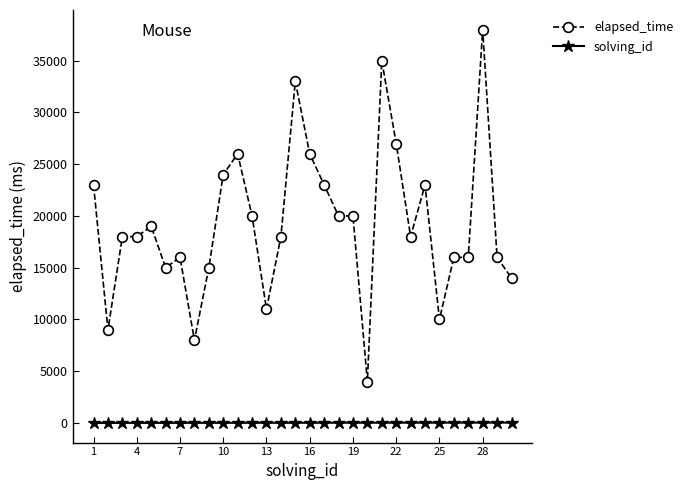

What is the greatest value displayed?

38000